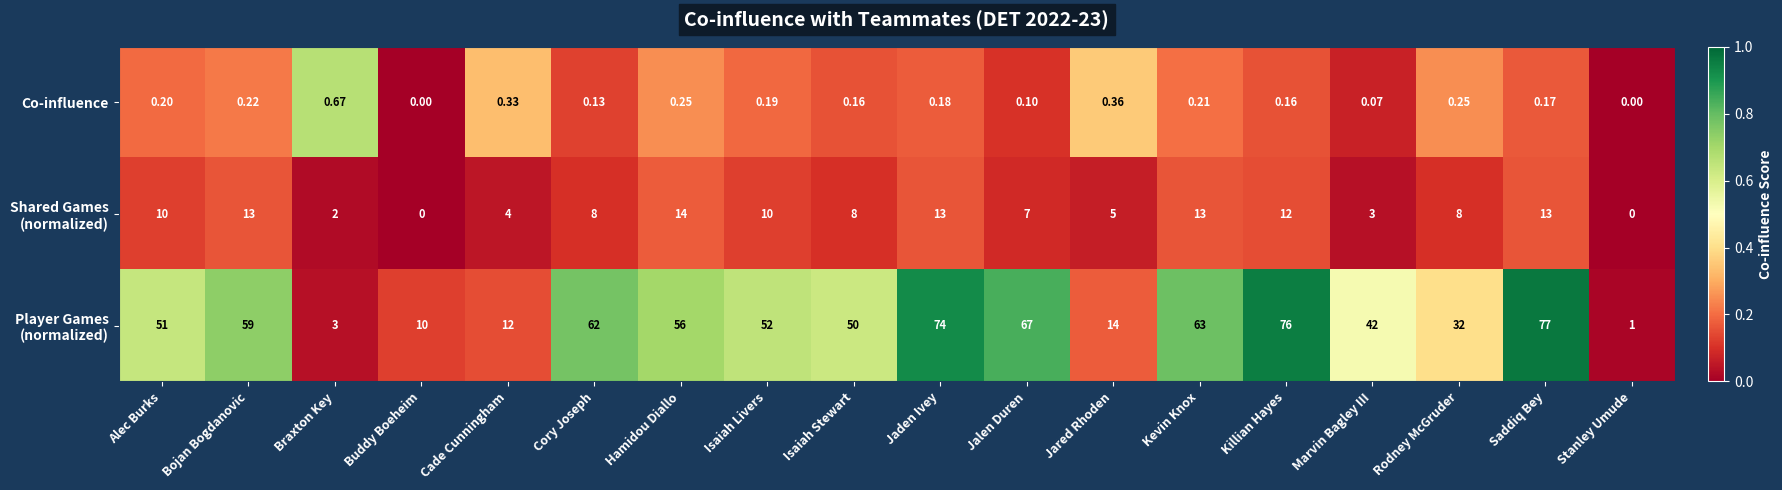

At which category is the sum across all series the highest?

Saddiq Bey